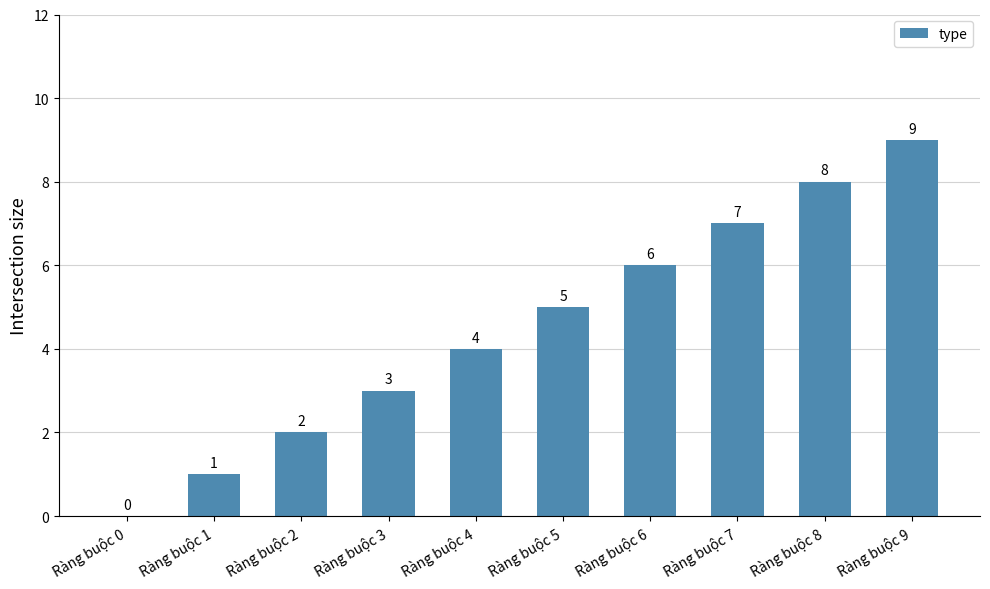

How many values are above zero?

9